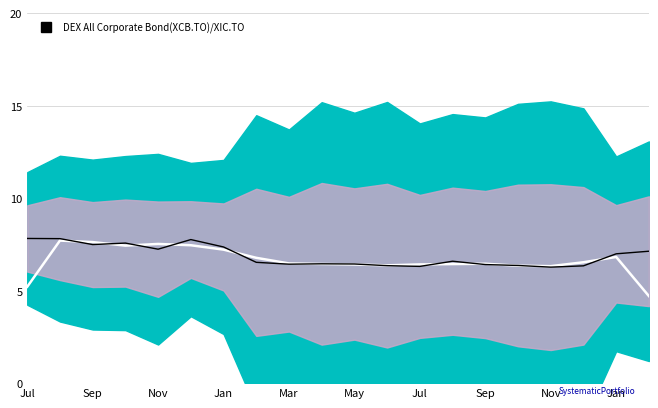

The Smoothed QM series shows 5.2 at Jul. True or false?

True